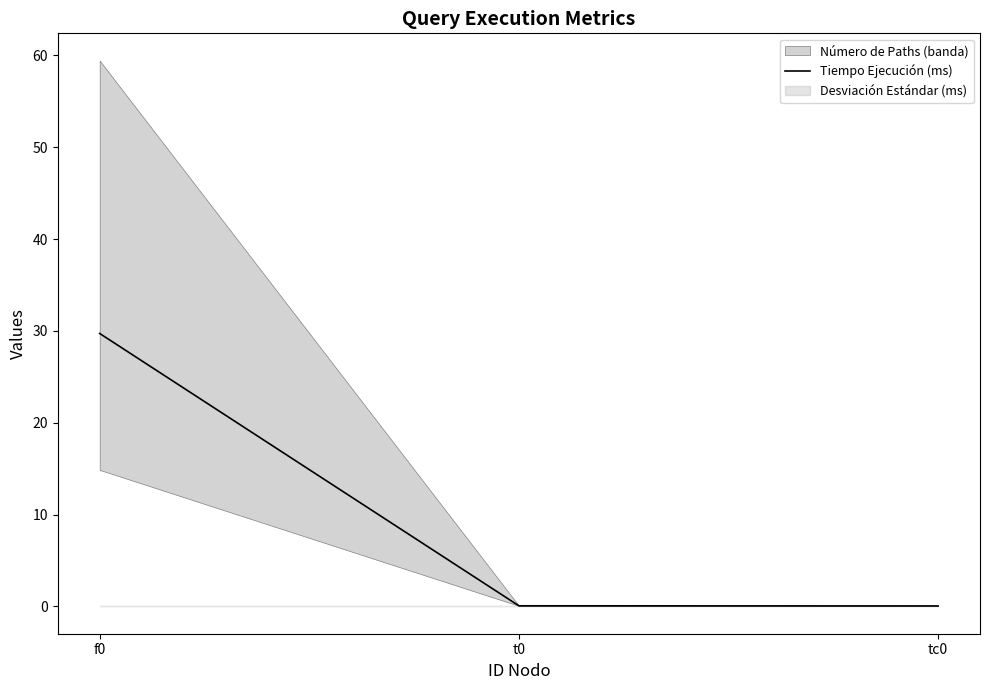

What is the value of the 1st point from the left?

29.7